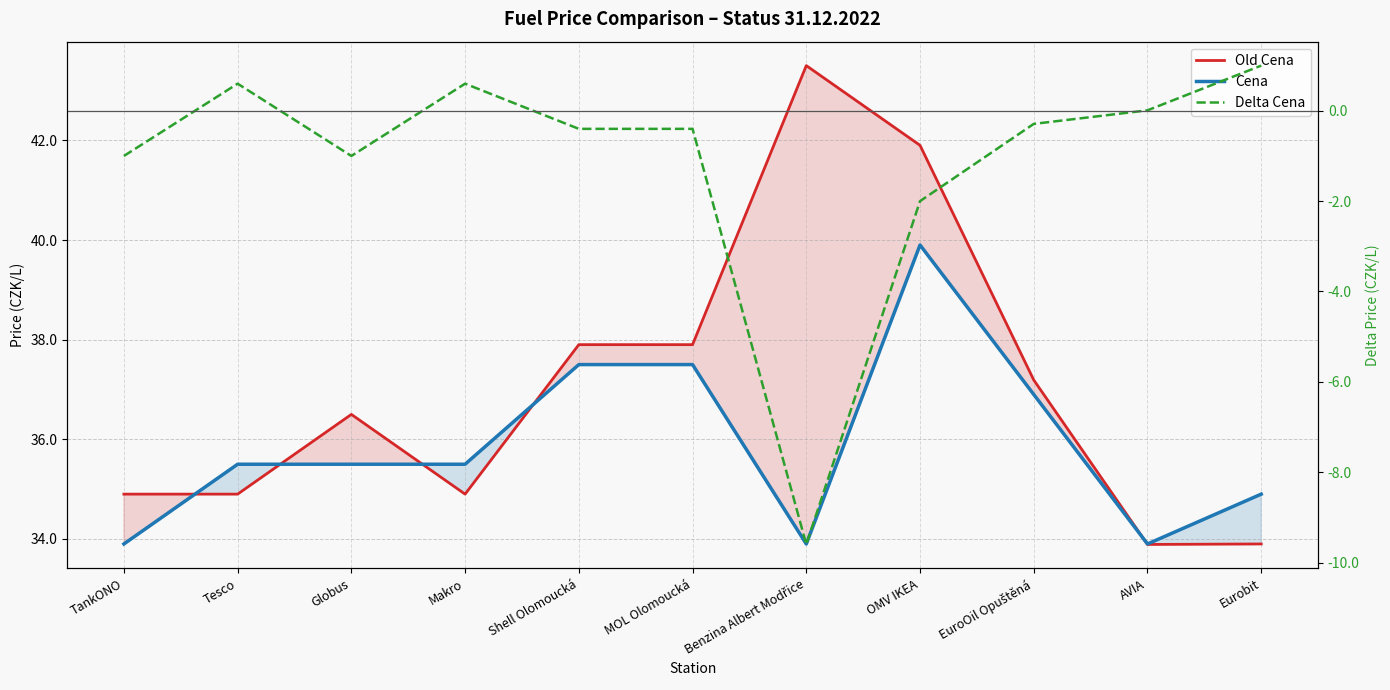

Which series has the widest spread of values?

Delta Cena